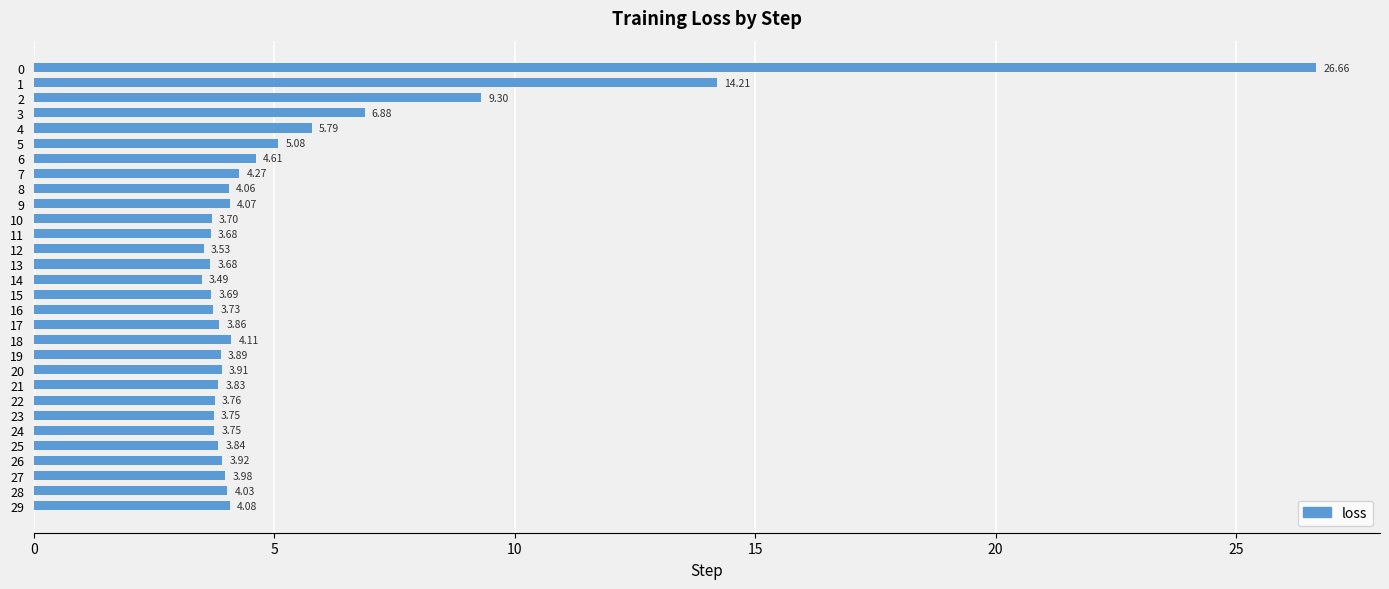

What is the sum of all values?

161.1